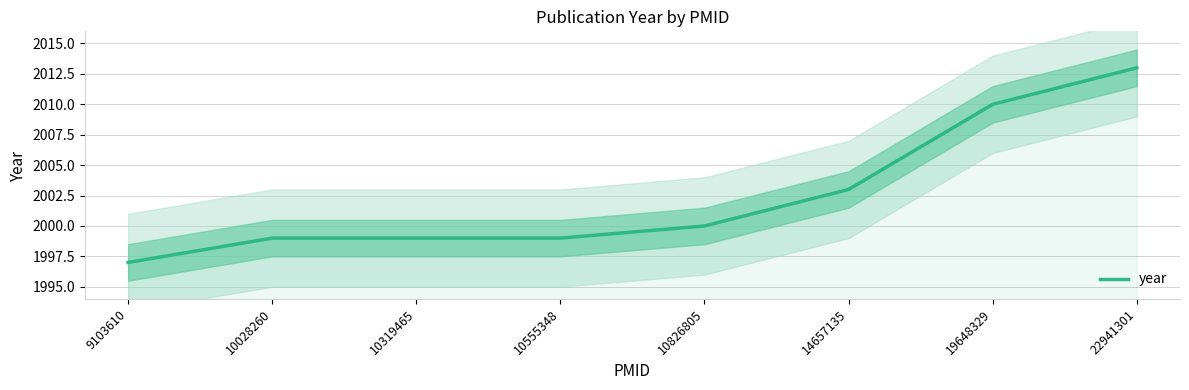

Where is the data nearest to the value 2005?

14657135